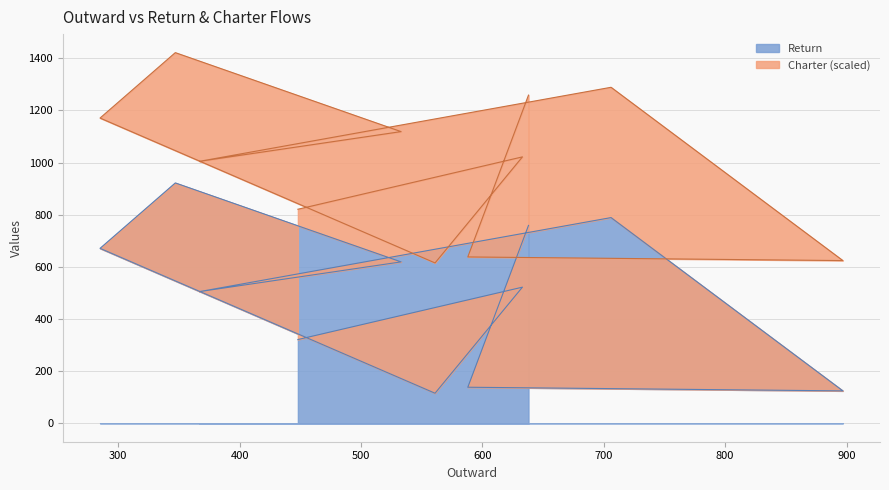

Which category has the highest value across all series?

347